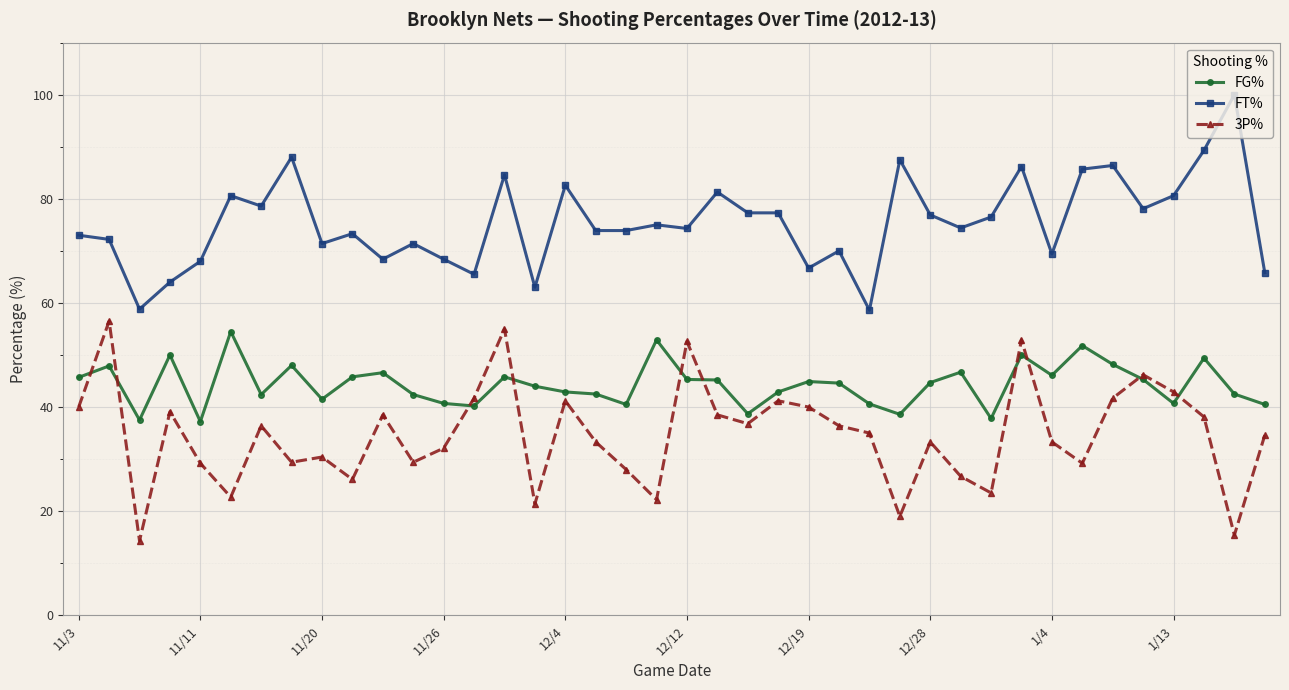

What is the value of the FT% point at the 10th from the left?

73.3